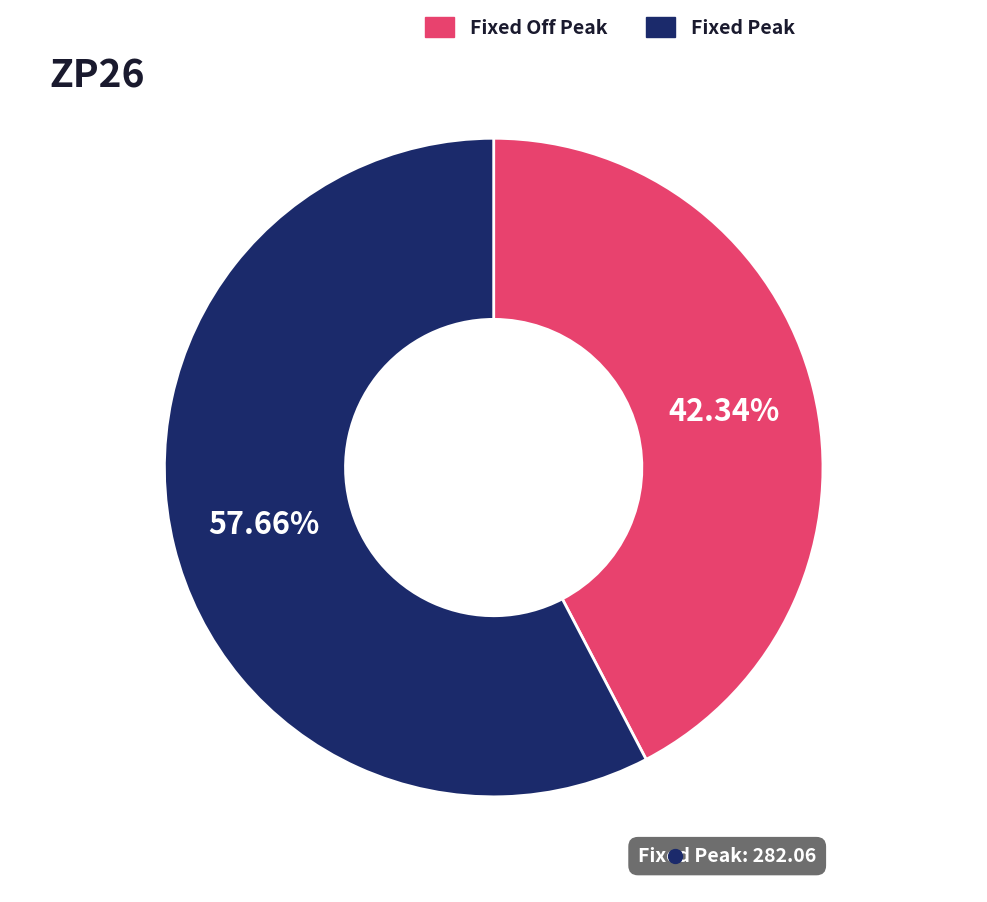

Between Fixed Off Peak and Fixed Peak, which is larger?

Fixed Peak